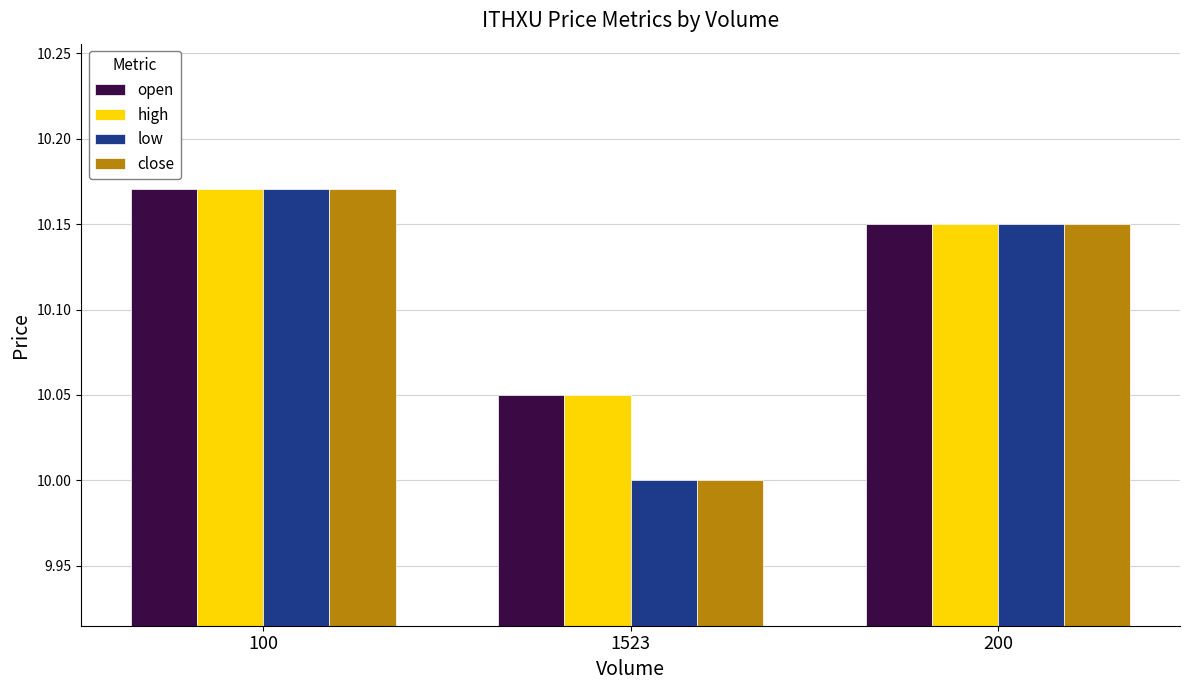

What is the label of the 2nd bar from the right?

1523